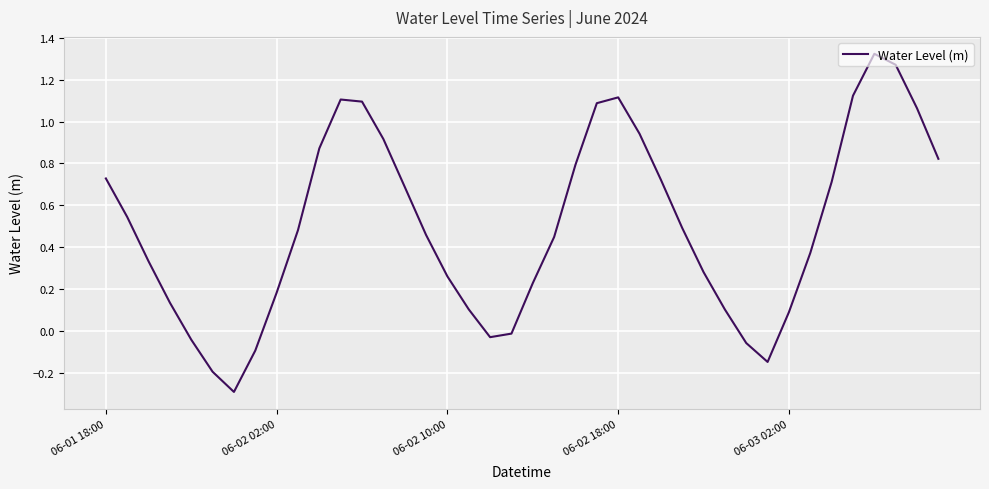

What is the minimum value shown in the chart?

-0.3